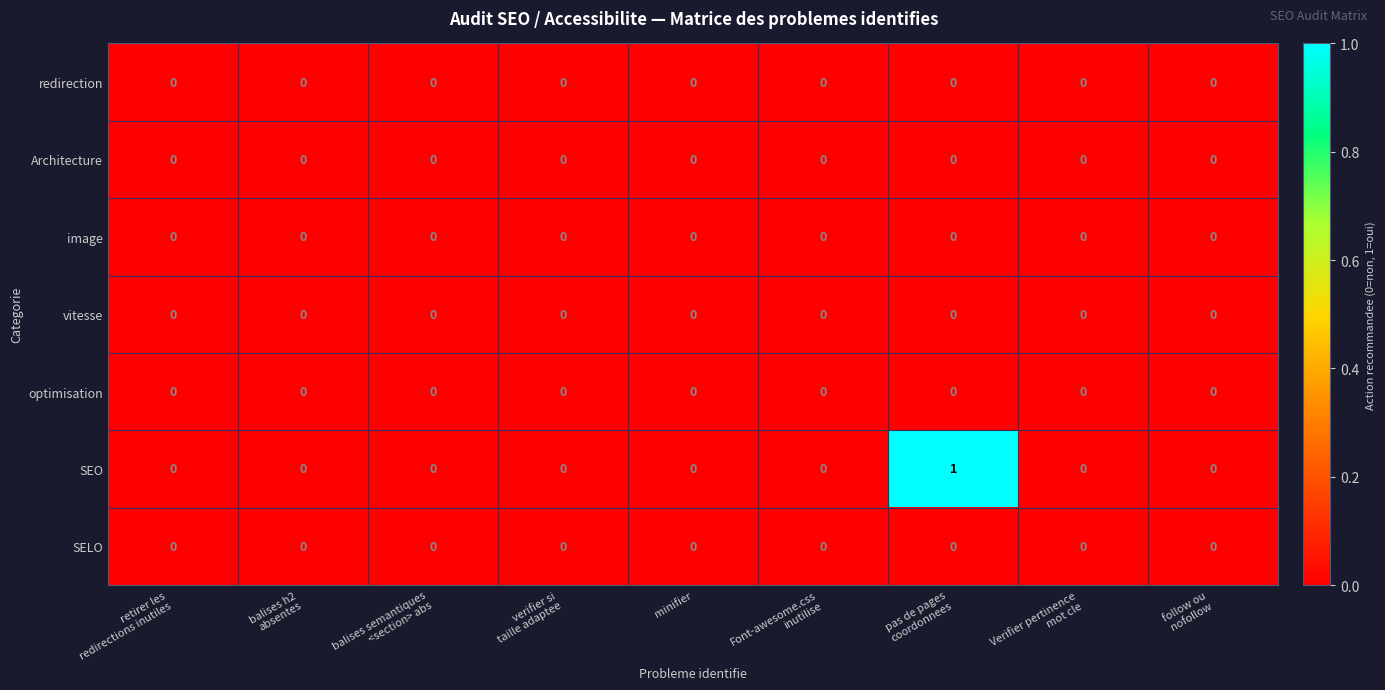

At which category is the sum across all series the highest?

pas de pages
coordonnees